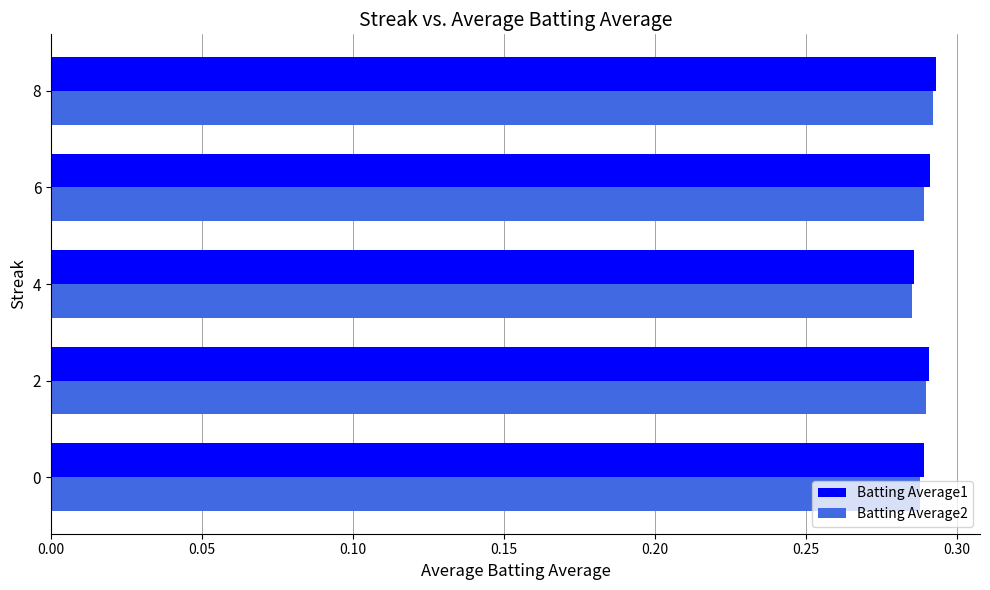

What is the total value across all series at 6?

0.6